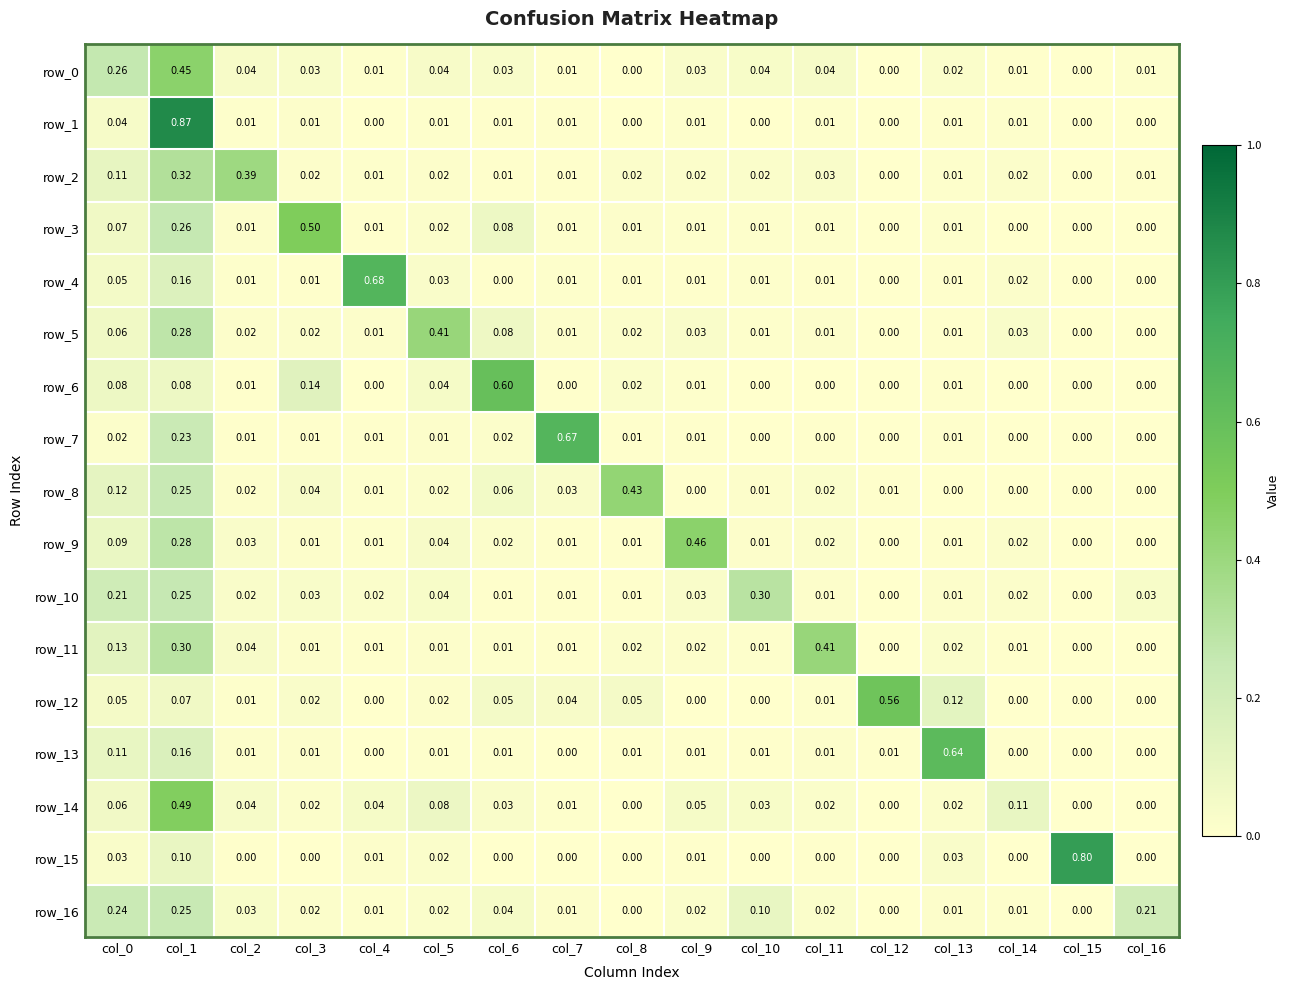

Which category has the highest value across all series?

col_1